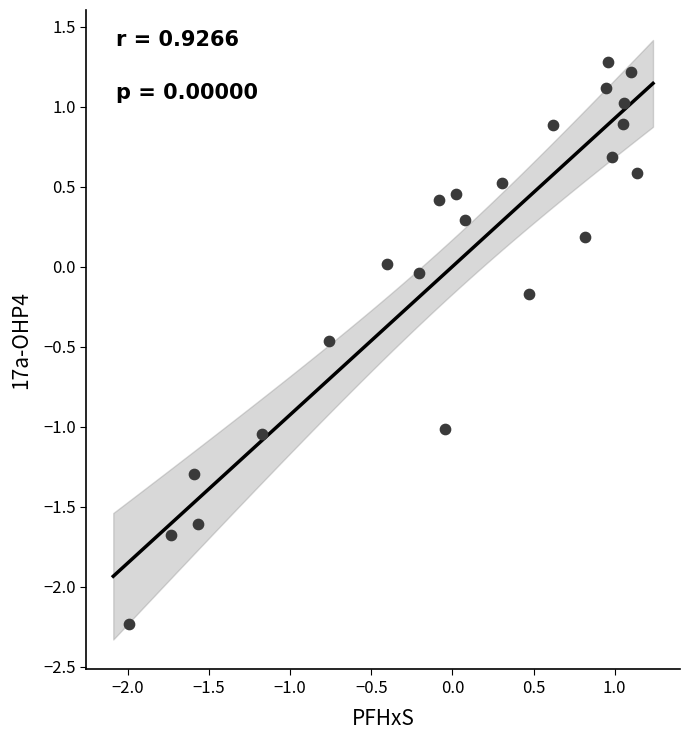

What is the range of Y values (max minus min)?

3.5